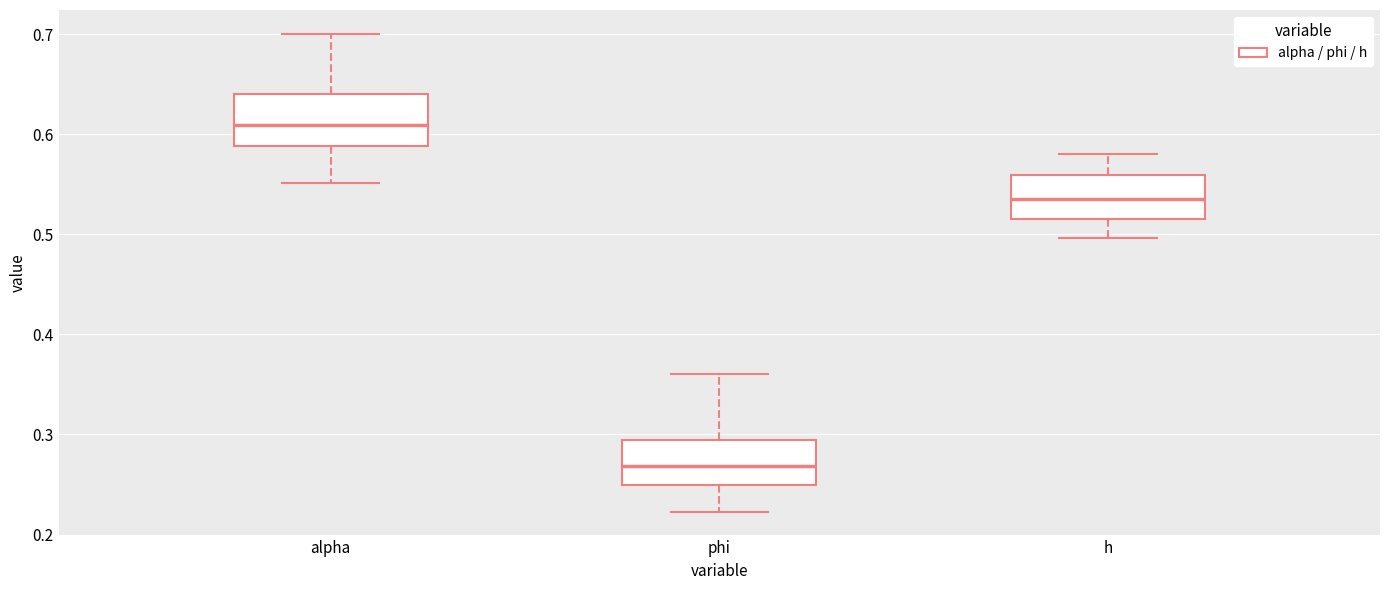

Which box's median line is the lowest?

phi